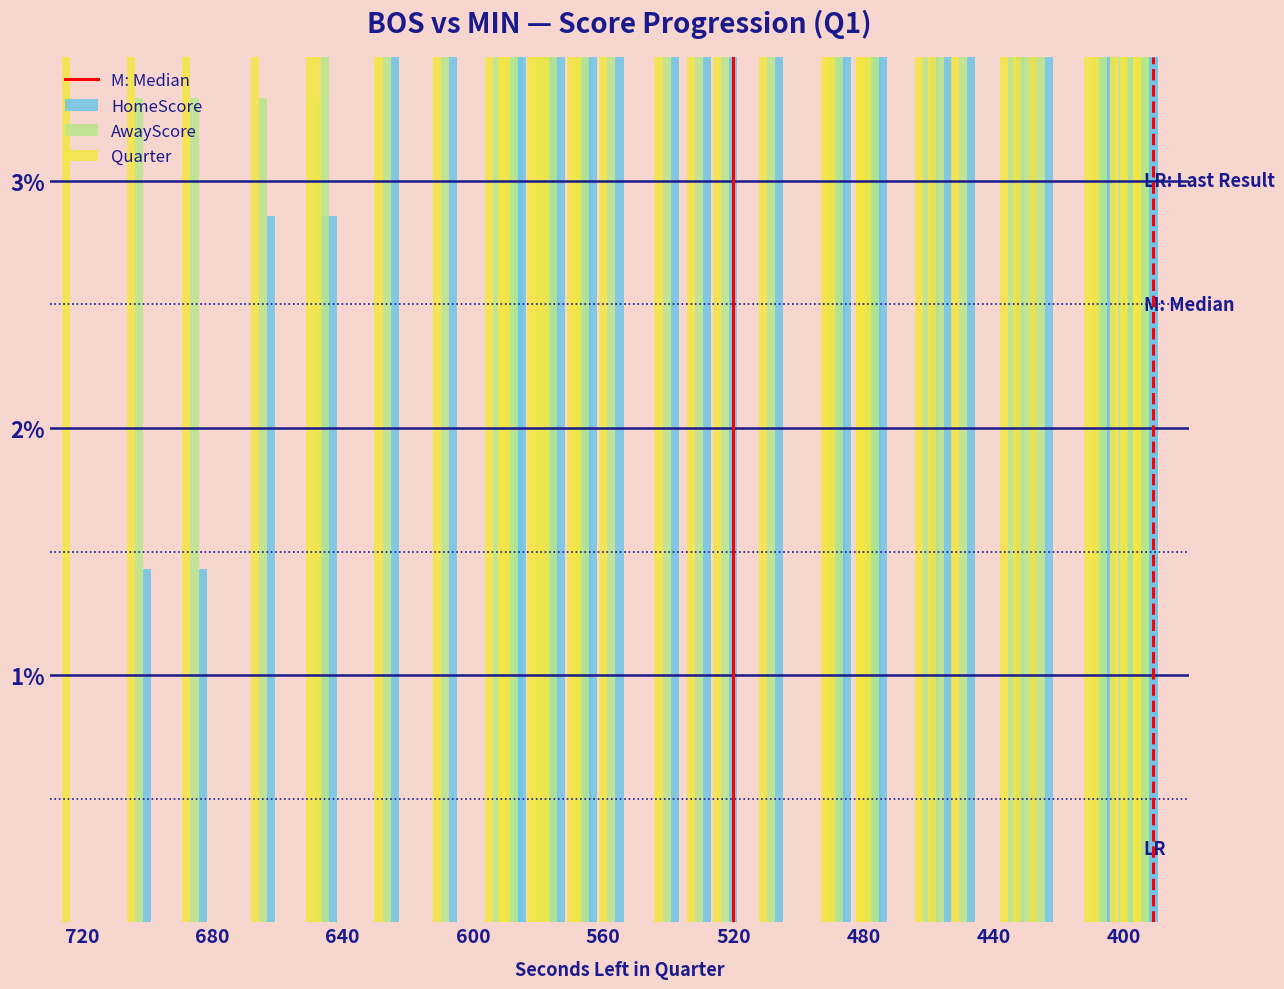

Between 586 and 406, which is larger?

406